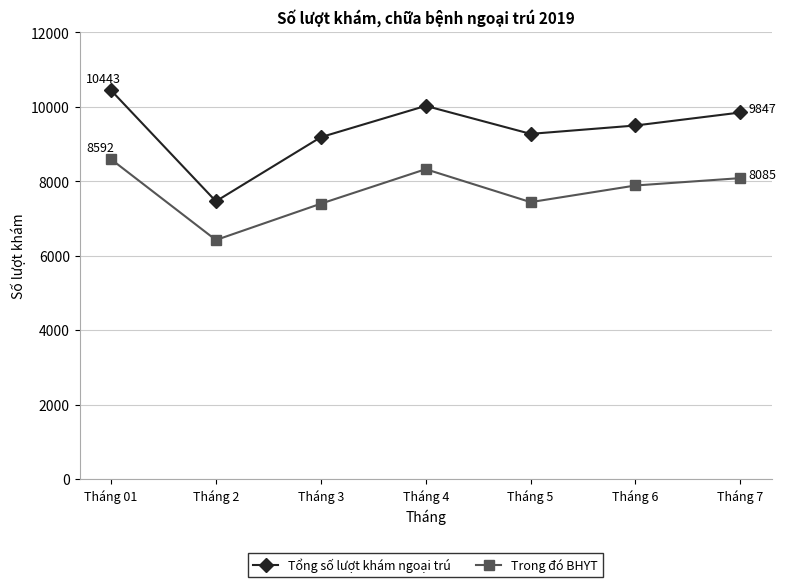

What is the difference between the maximum and minimum values in the Tổng số lượt khám ngoại trú series?

2980